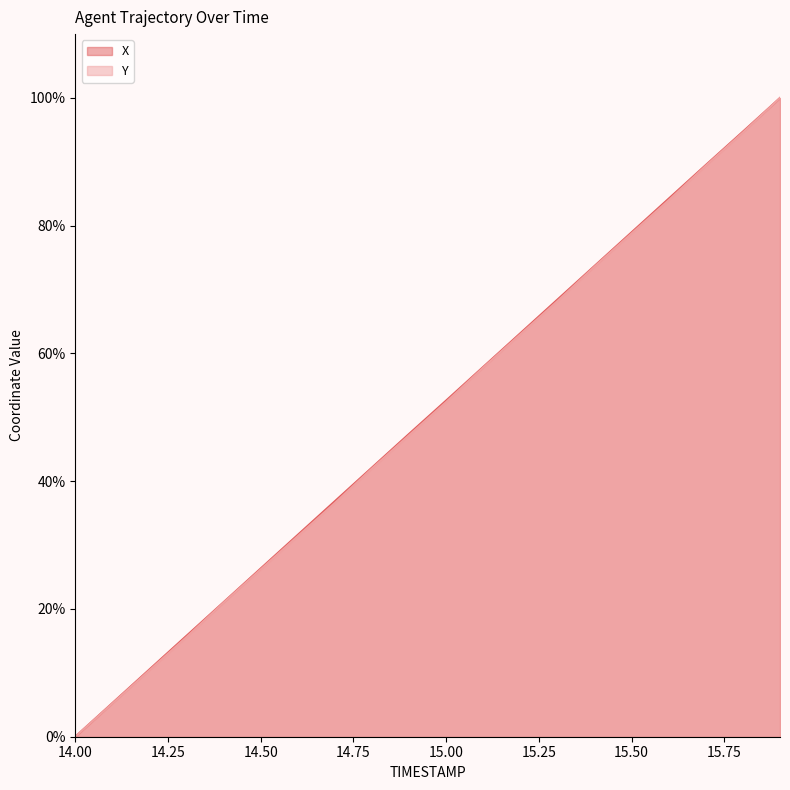

What is the difference between the maximum and minimum values in the X series?

100.0